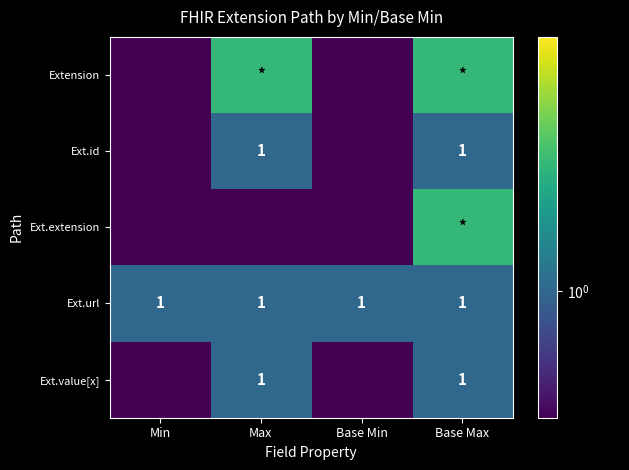

Is it true that Ext.id equals 1.0 at Max?

True